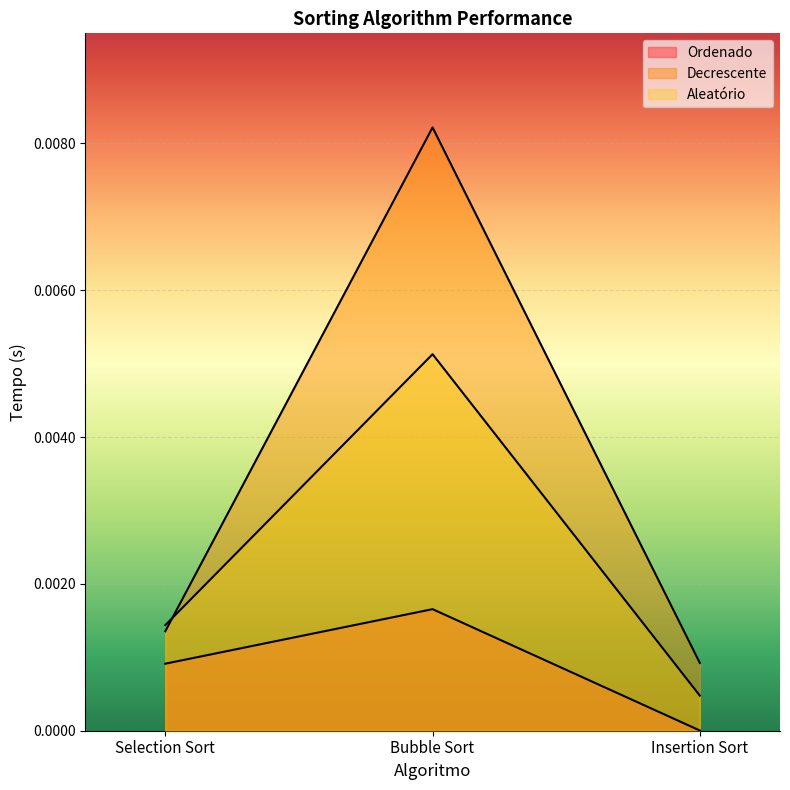

Is it true that Ordenado equals 0.0 at Selection Sort?

False